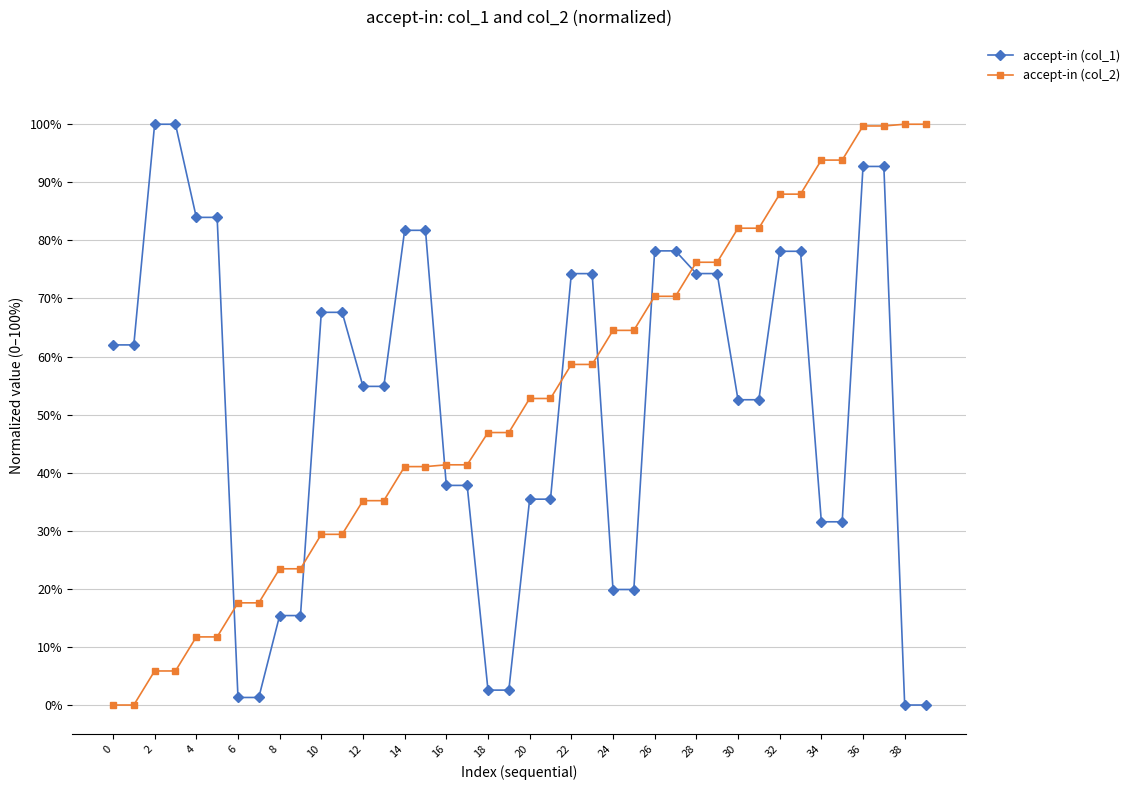

What are all the series names shown in the legend?

accept-in (col_1), accept-in (col_2)